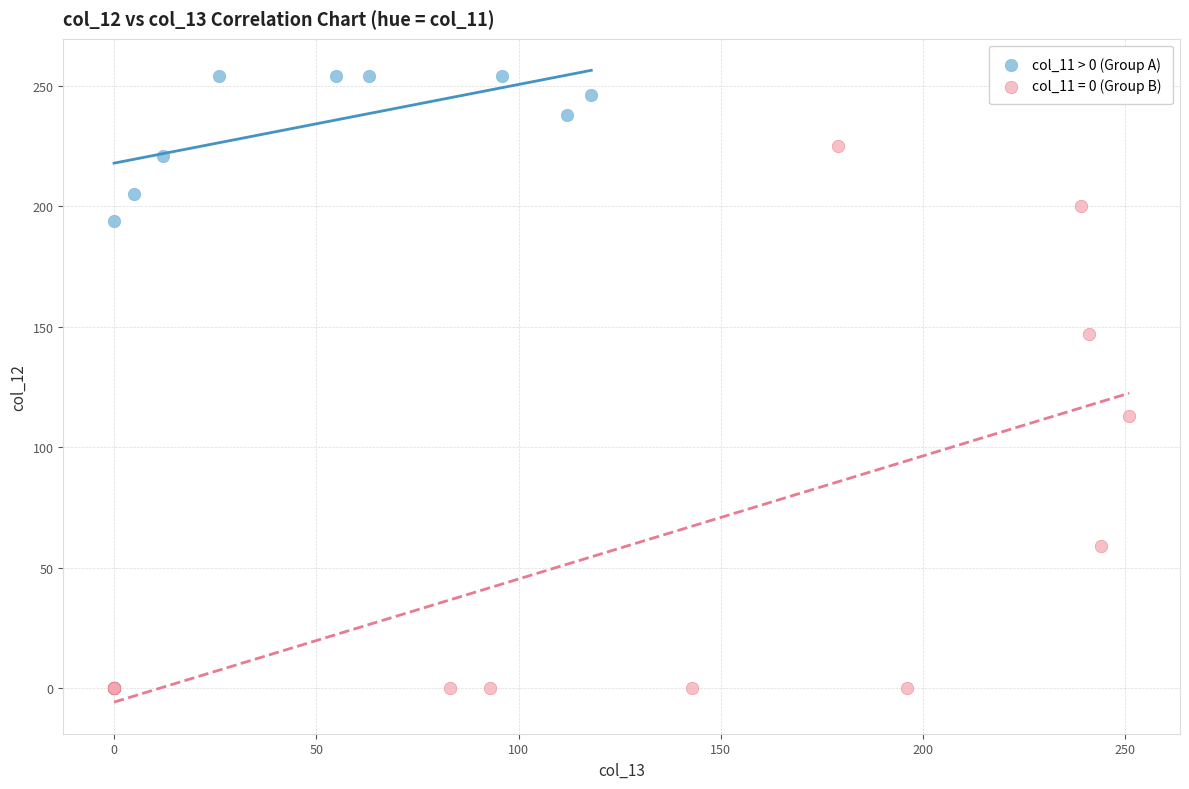

Which series reaches the minimum Y coordinate?

col_11 = 0 (Group B)